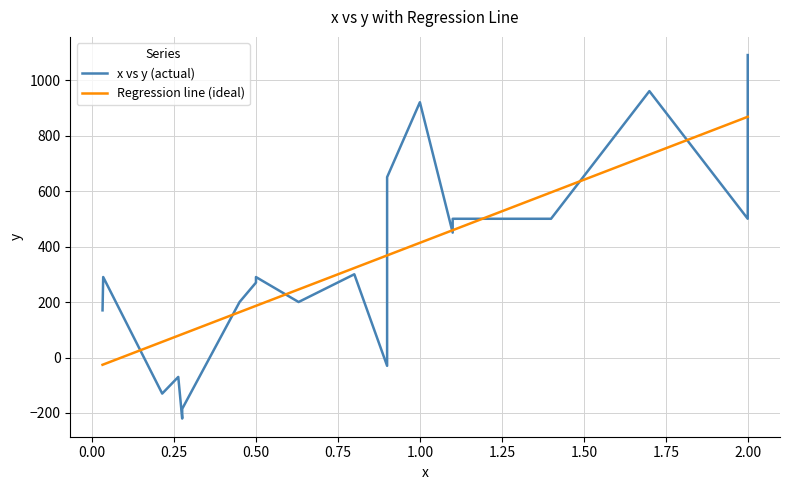

How many lines are shown in the chart?

2